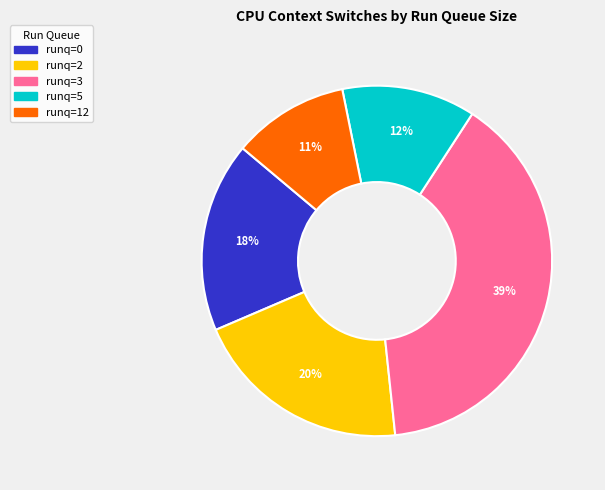

How many segments does this pie chart have?

5